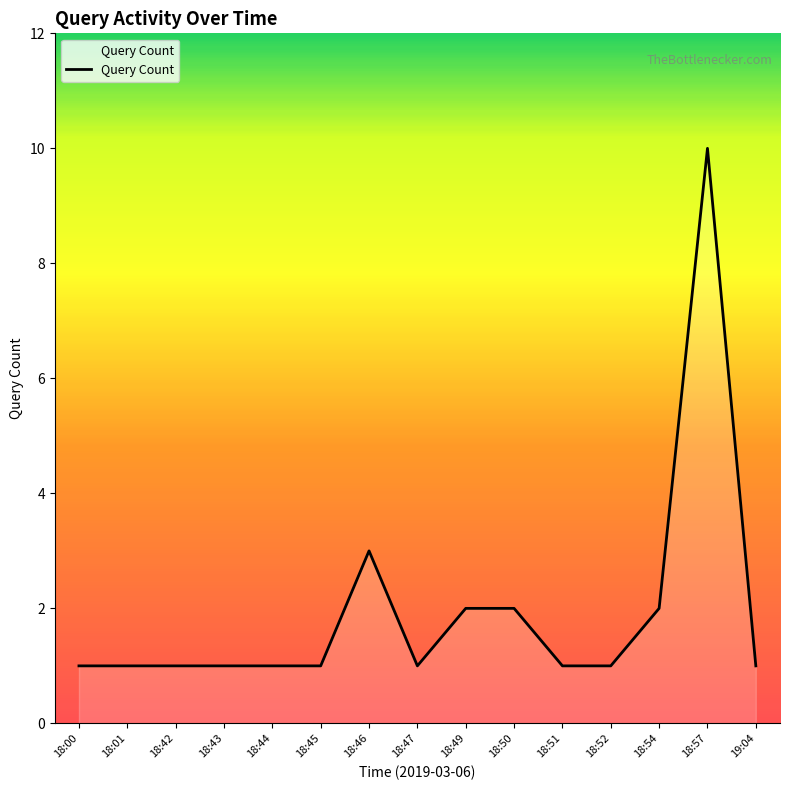

What is the greatest value displayed?

10